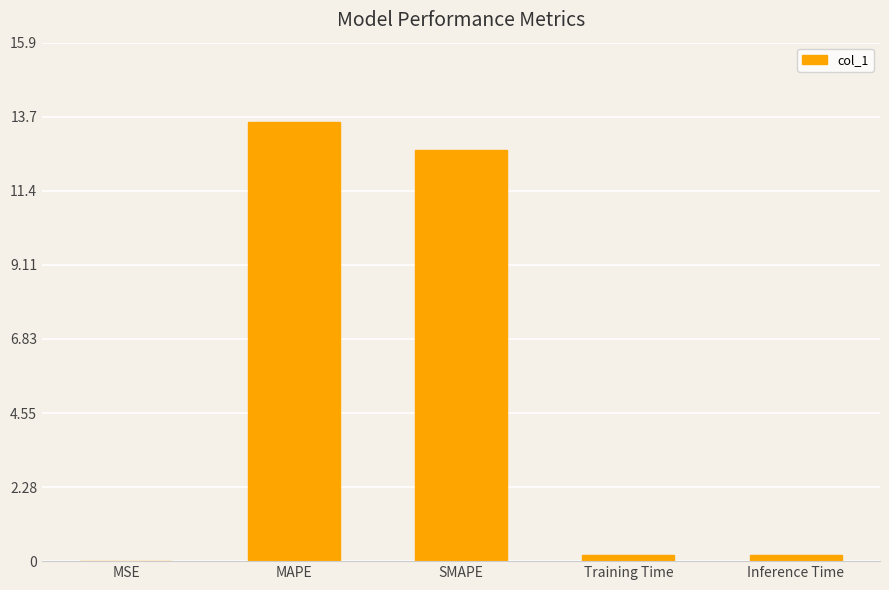

What is the change in value from MSE to SMAPE?

+12.7